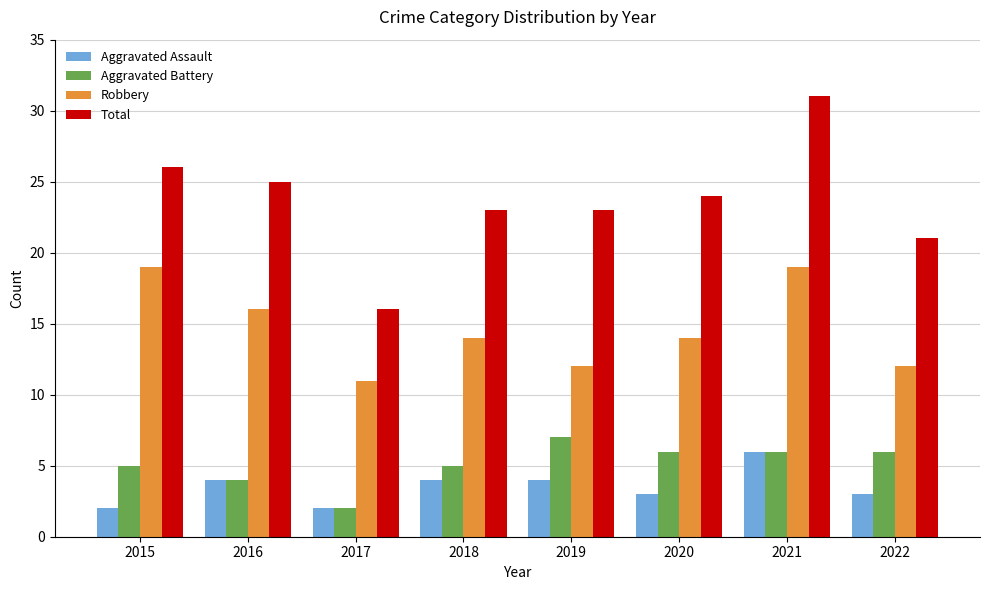

What are all the series names shown in the legend?

Aggravated Assault, Aggravated Battery, Robbery, Total